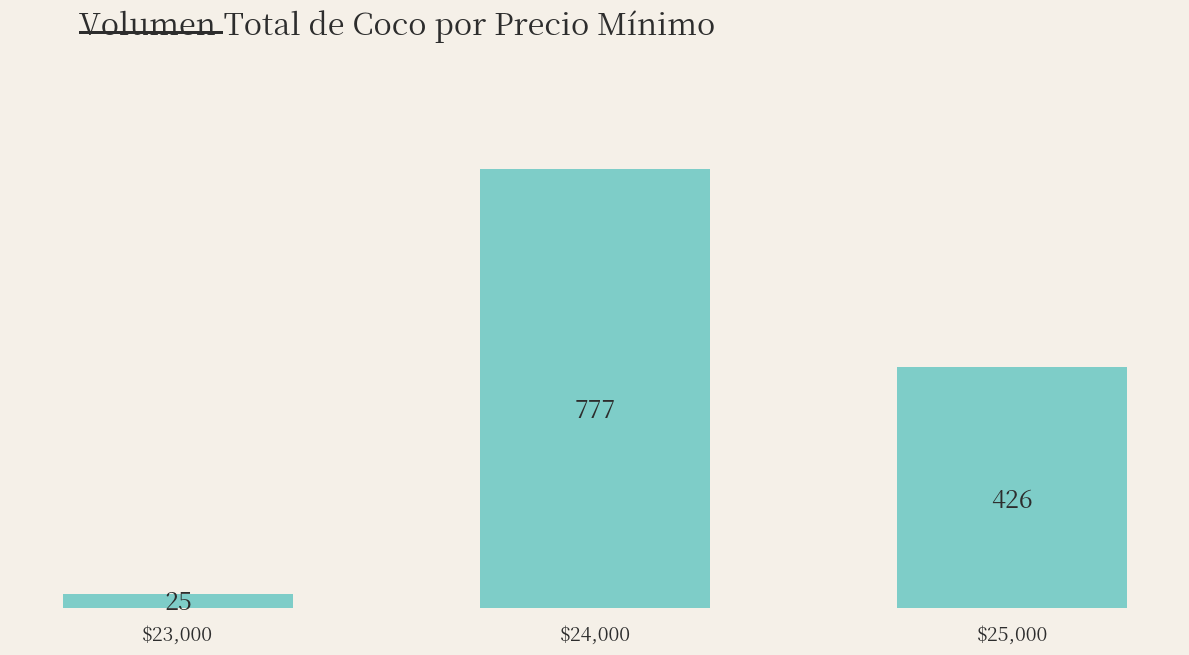

What is the change in value from $23,000 to $24,000?

+752